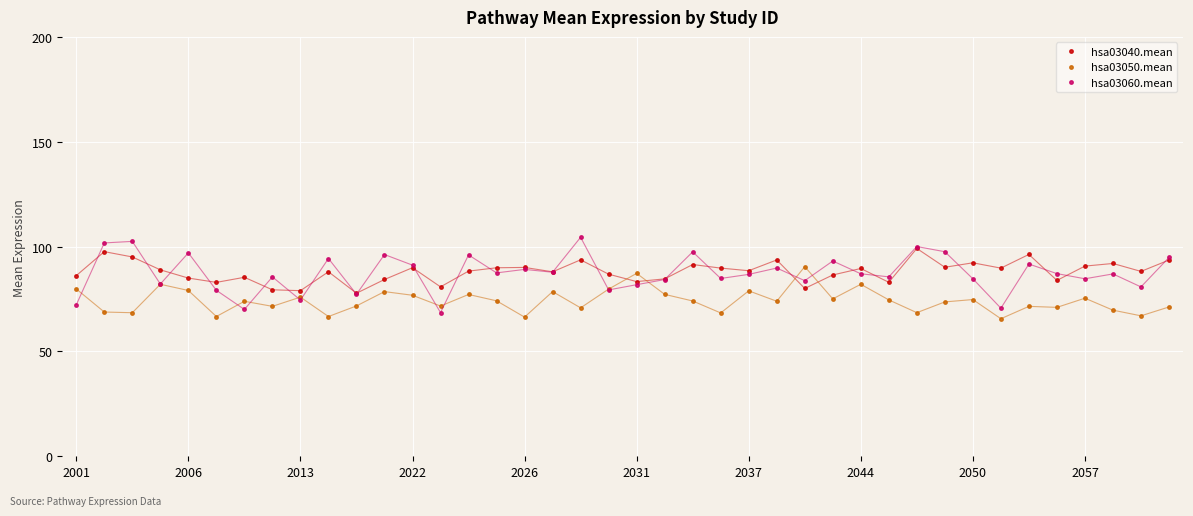

What is the sum of all hsa03050.mean values?

2968.1